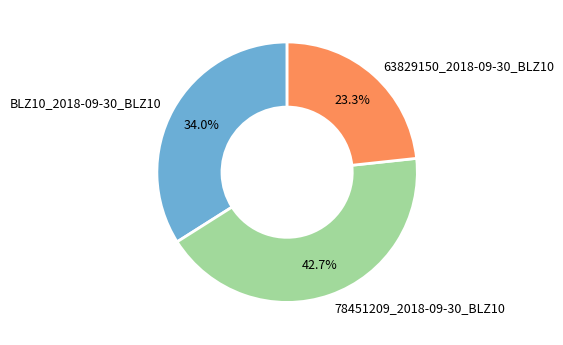

Is it true that 63829150_2018-09-30_BLZ10 is 34% of the pie?

False